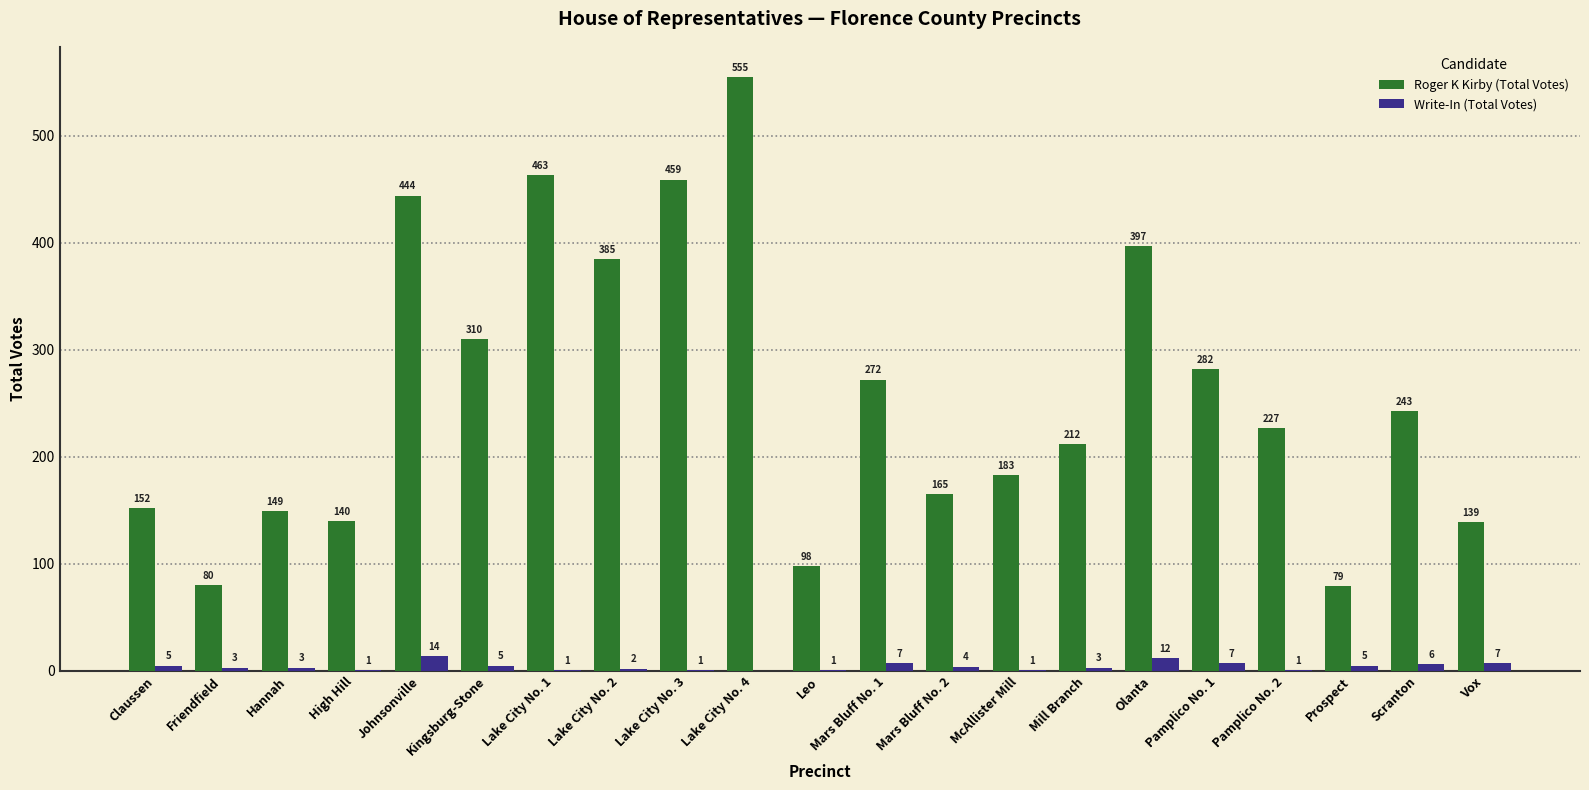

Does the chart contain stacked bars?

No